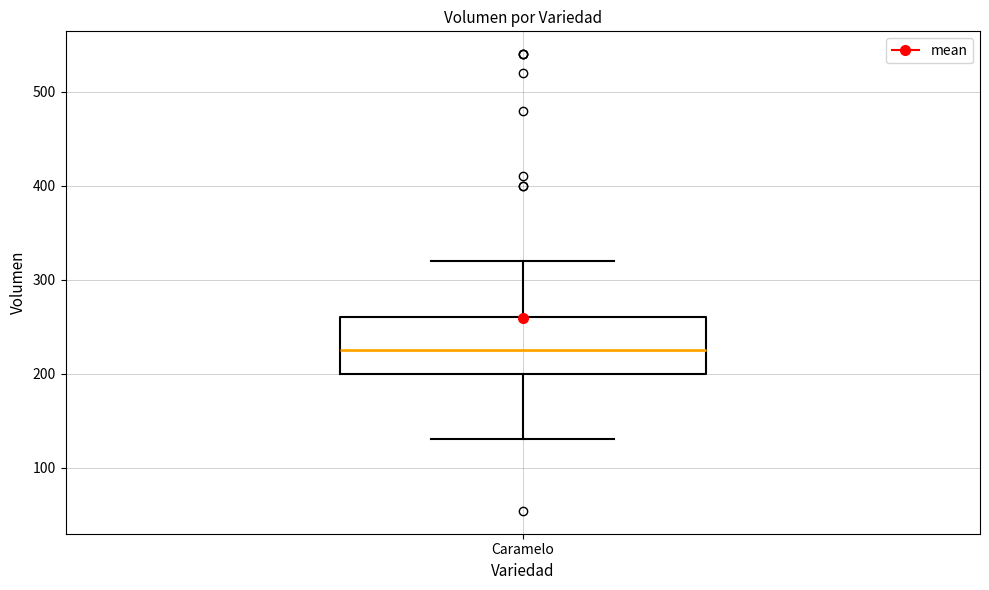

Read this box plot against the y-axis: the position of the median line, the range covered by the box, and the ends of both whiskers. The values are not printed on the chart, so give them approximately, as read against the axis.

median 230, box 200 to 260, whiskers 130 to 320